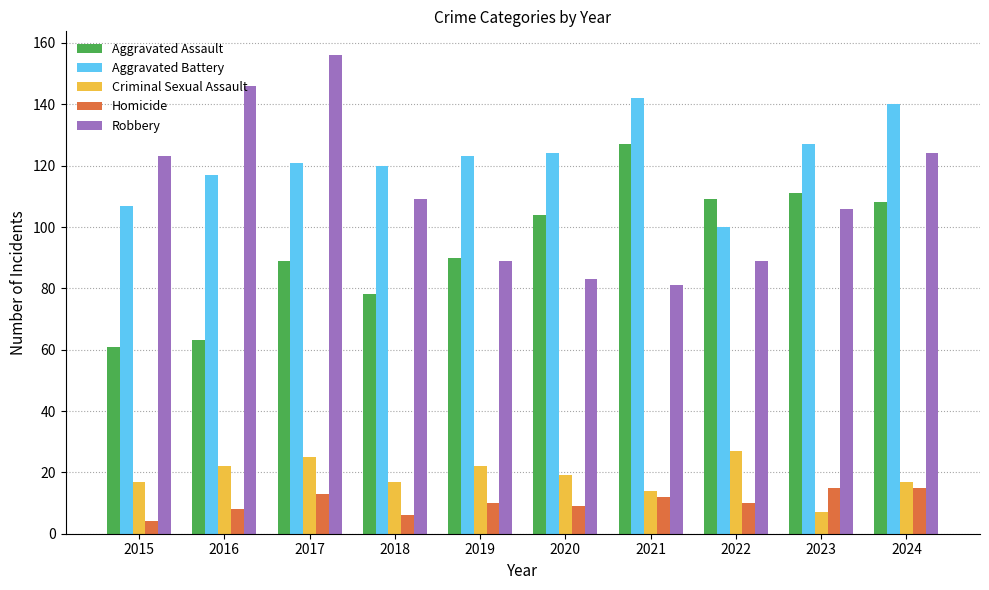

What is the value of the Homicide bar at the 5th from the left?

10